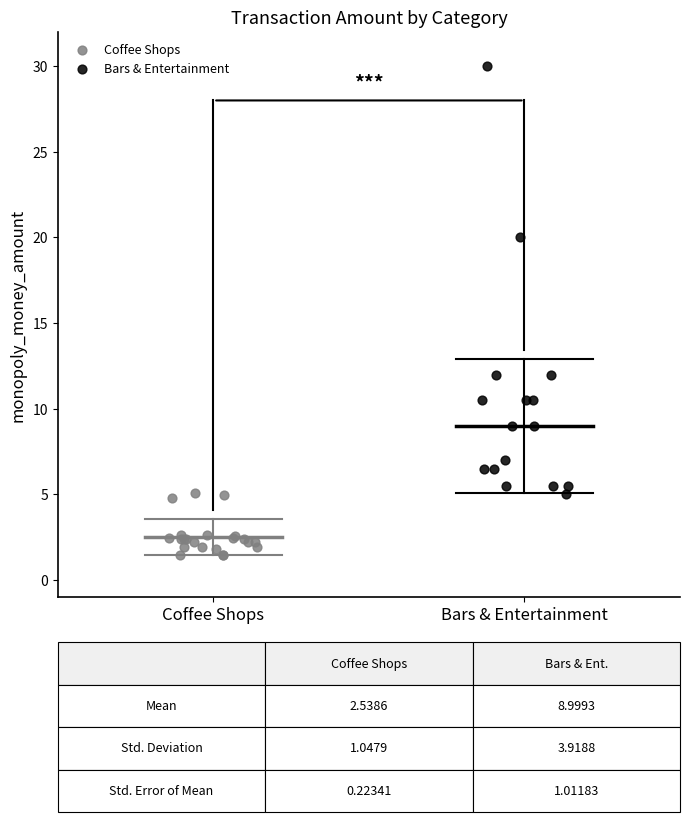

Which series contains the lowest Y value?

Coffee Shops